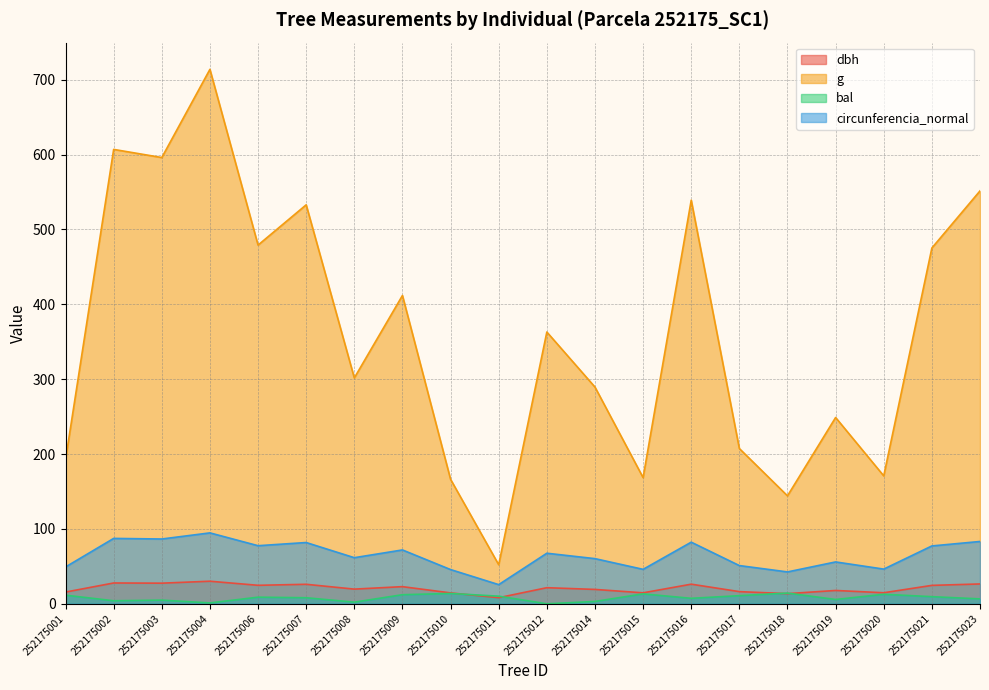

Reading right to left, transcribe all the data shown in this chart.

dbh: 252175023=26.5	252175021=24.6	252175020=14.8	252175019=17.8	252175018=13.6	252175017=16.2	252175016=26.2	252175015=14.7	252175014=19.2	252175012=21.5	252175011=8.2	252175010=14.6	252175009=22.9	252175008=19.6	252175007=26.1	252175006=24.7	252175004=30.1	252175003=27.6	252175002=27.8	252175001=15.7
g: 252175023=551.5	252175021=475.3	252175020=170.9	252175019=248.8	252175018=144.2	252175017=207.4	252175016=539.1	252175015=168.6	252175014=289.5	252175012=363.1	252175011=52.2	252175010=166.3	252175009=411.9	252175008=301.7	252175007=533.0	252175006=479.2	252175004=713.9	252175003=596.1	252175002=607.0	252175001=192.4
bal: 252175023=6.5	252175021=9.5	252175020=12.7	252175019=5.8	252175018=14.3	252175017=10.8	252175016=7.3	252175015=13.2	252175014=3.1	252175012=0.0	252175011=10.2	252175010=13.8	252175009=12.1	252175008=2.2	252175007=8.1	252175006=8.8	252175004=1.2	252175003=4.9	252175002=4.0	252175001=11.5
circunferencia_normal: 252175023=83.2	252175021=77.3	252175020=46.3	252175019=55.9	252175018=42.6	252175017=51.0	252175016=82.3	252175015=46.0	252175014=60.3	252175012=67.5	252175011=25.6	252175010=45.7	252175009=71.9	252175008=61.6	252175007=81.8	252175006=77.6	252175004=94.7	252175003=86.5	252175002=87.3	252175001=49.2